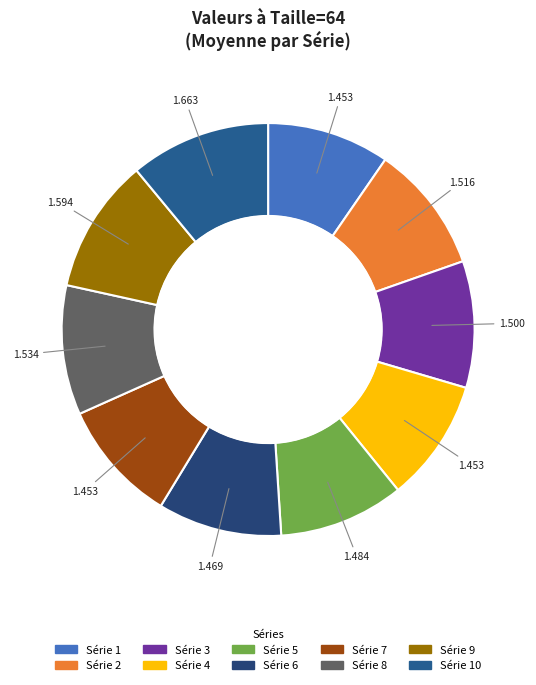

How many slices are in this pie chart?

10